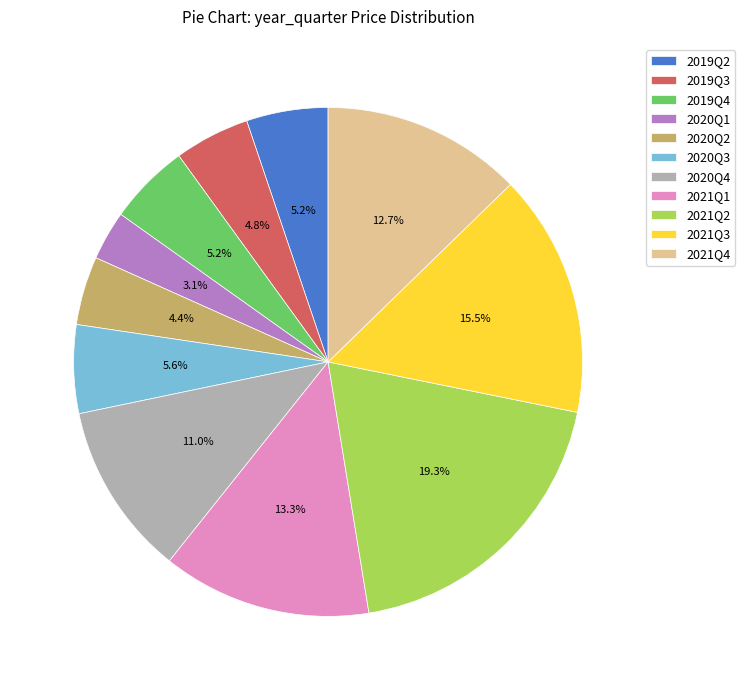

How many segments does this pie chart have?

11